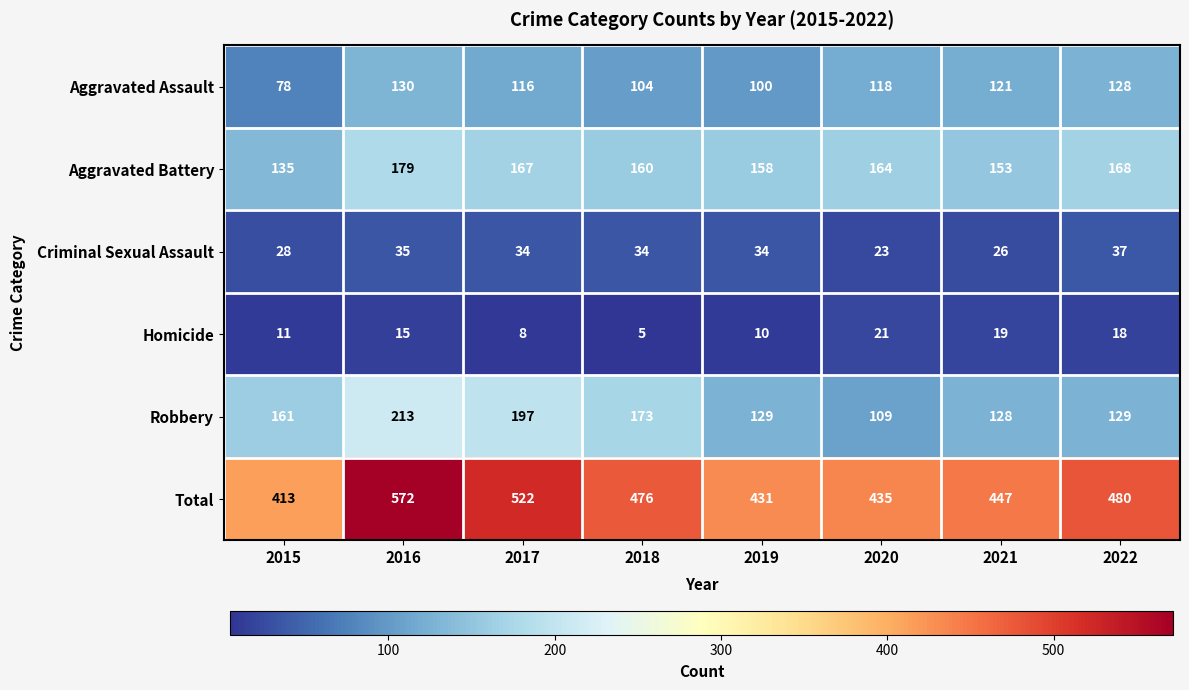

Rank the series by their maximum value, from lowest to highest.

Homicide, Criminal Sexual Assault, Aggravated Assault, Aggravated Battery, Robbery, Total